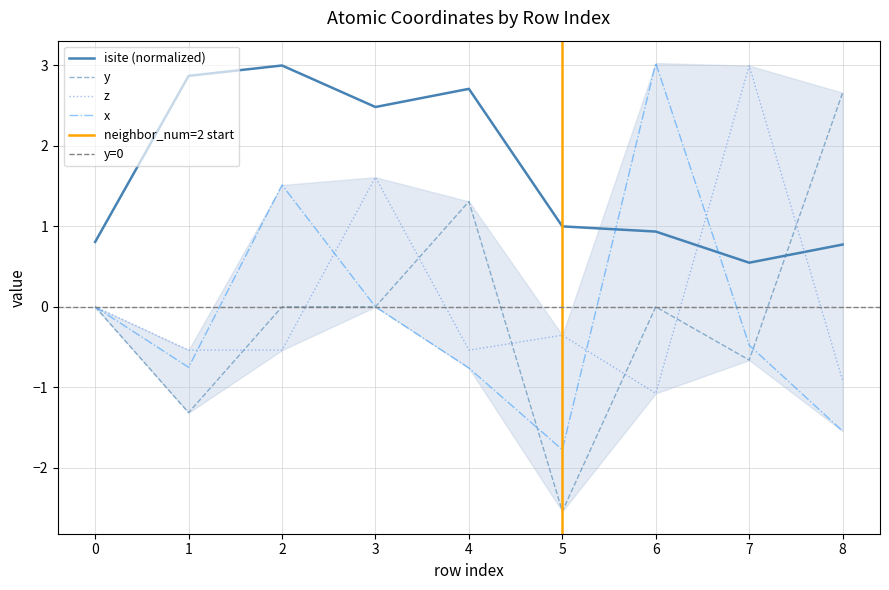

Which category has the lowest value in the isite series?

7